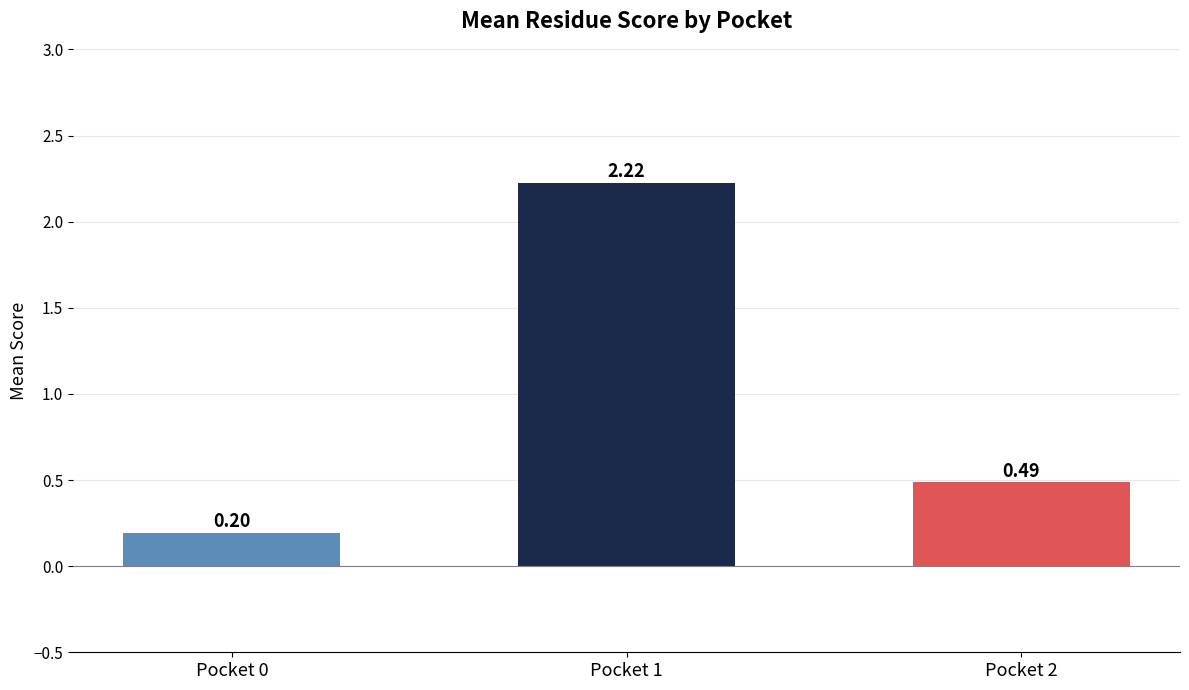

True or false: the data shows 0.1 at Pocket 2.

False